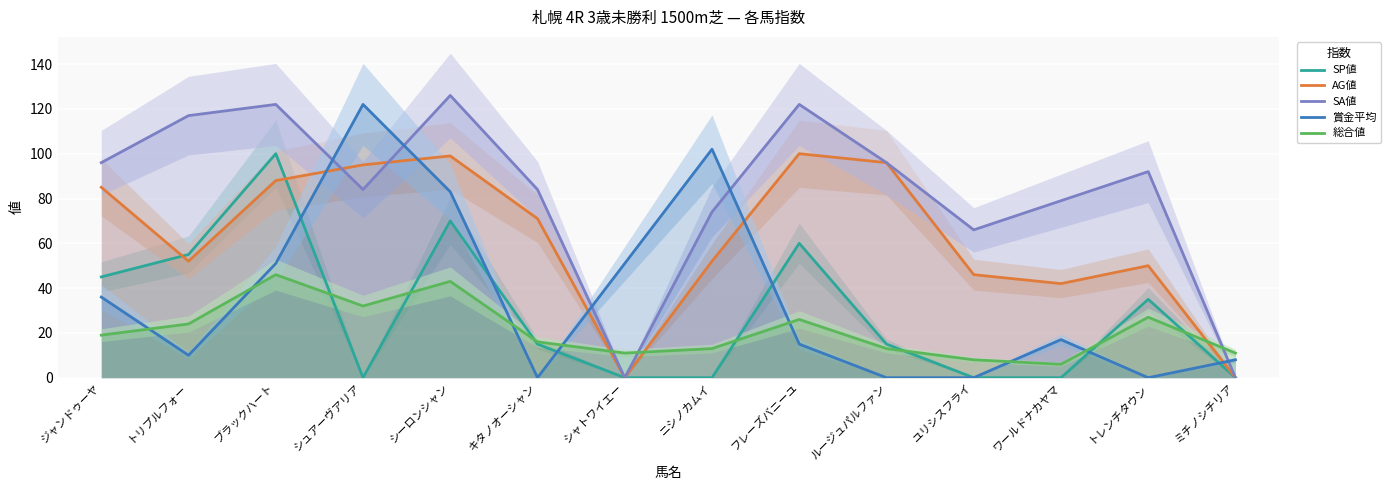

Does the chart display data point markers on the line(s)?

No